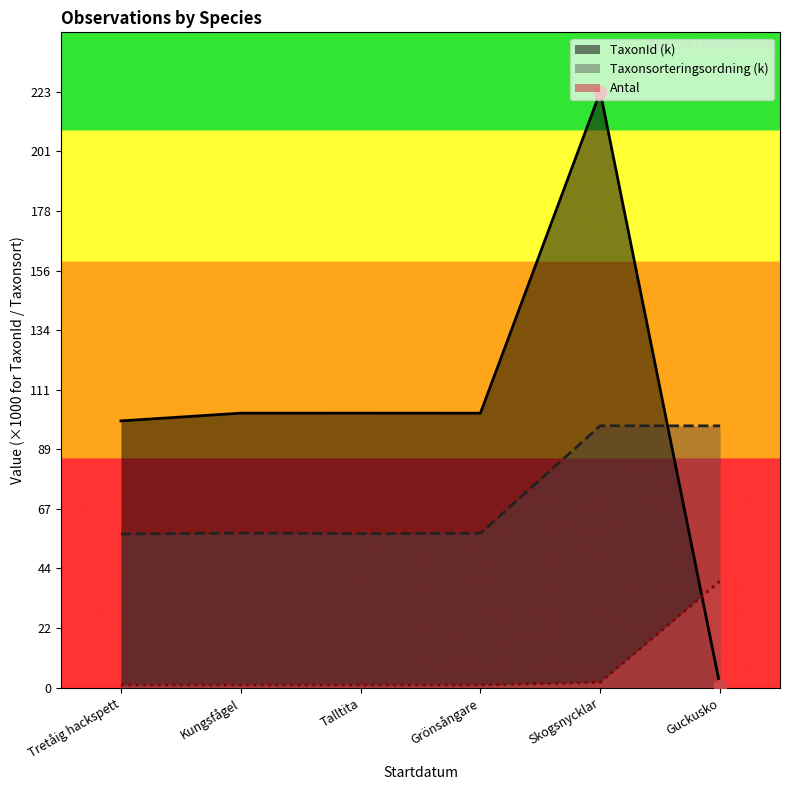

At how many categories does at least one series exceed 181?

1